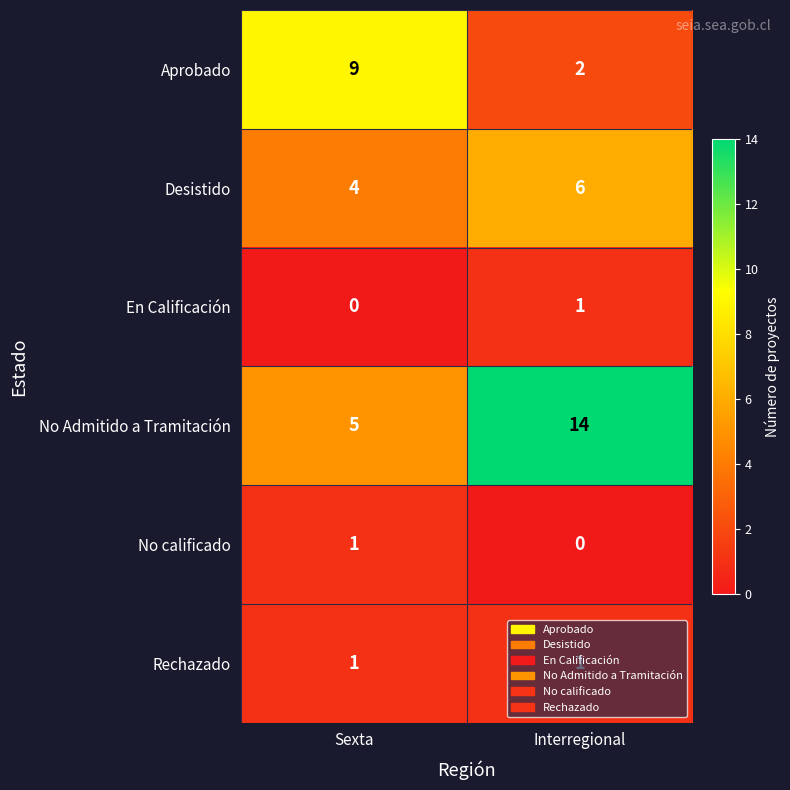

Where is Desistido nearest to the value 5?

Sexta